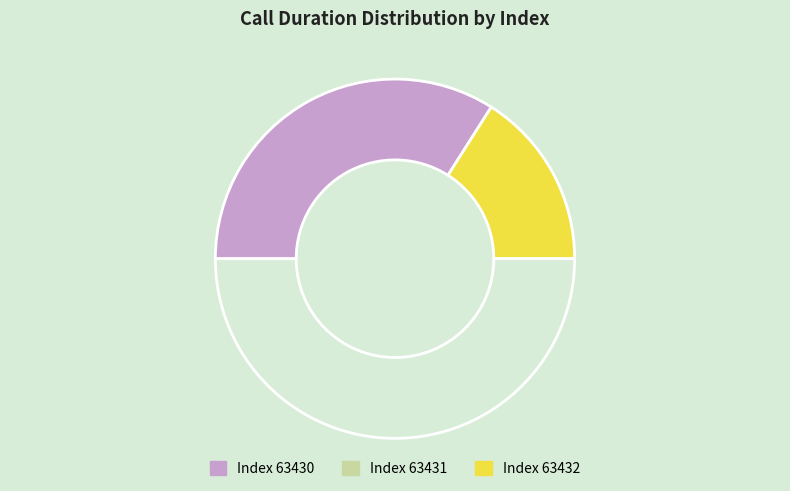

How many segments does this pie chart have?

3